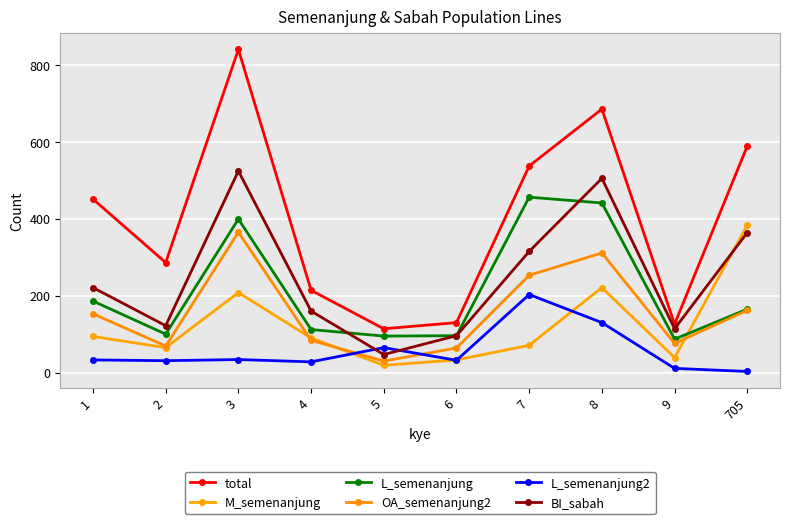

Where is the first local maximum for L_semenanjung2?

3